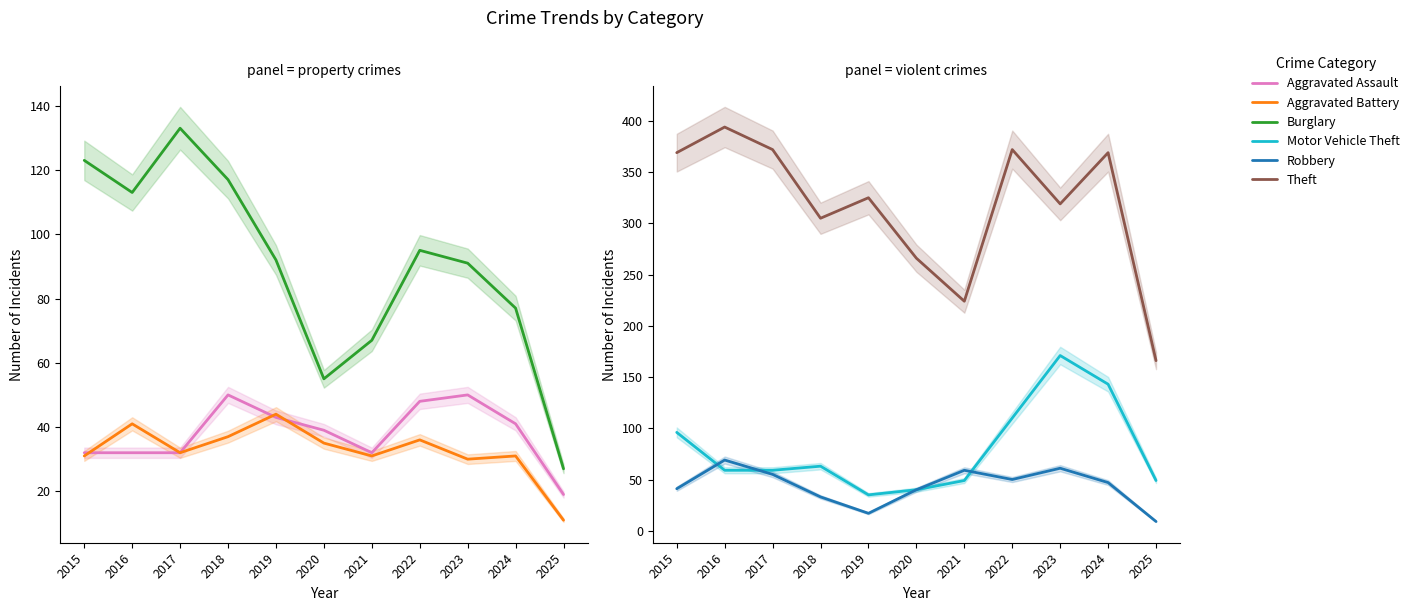

True or false: Burglary and Robbery intersect in this chart.

False